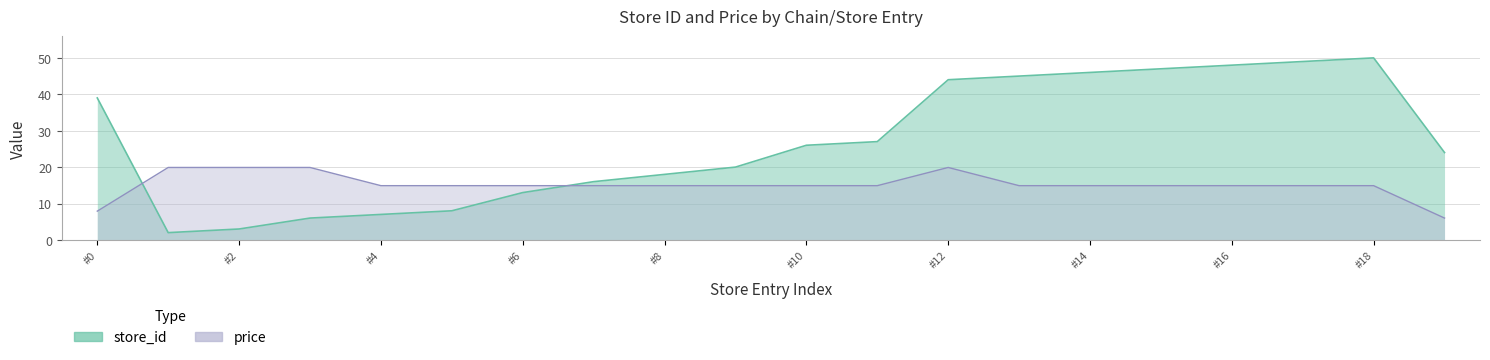

Does the chart display data point markers on the line(s)?

No